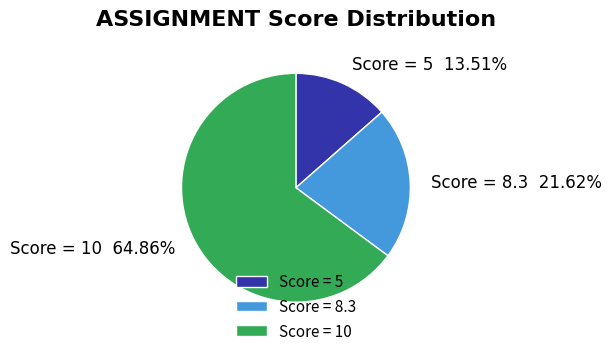

Between Score = 8.3 and Score = 10, which is larger?

Score = 10